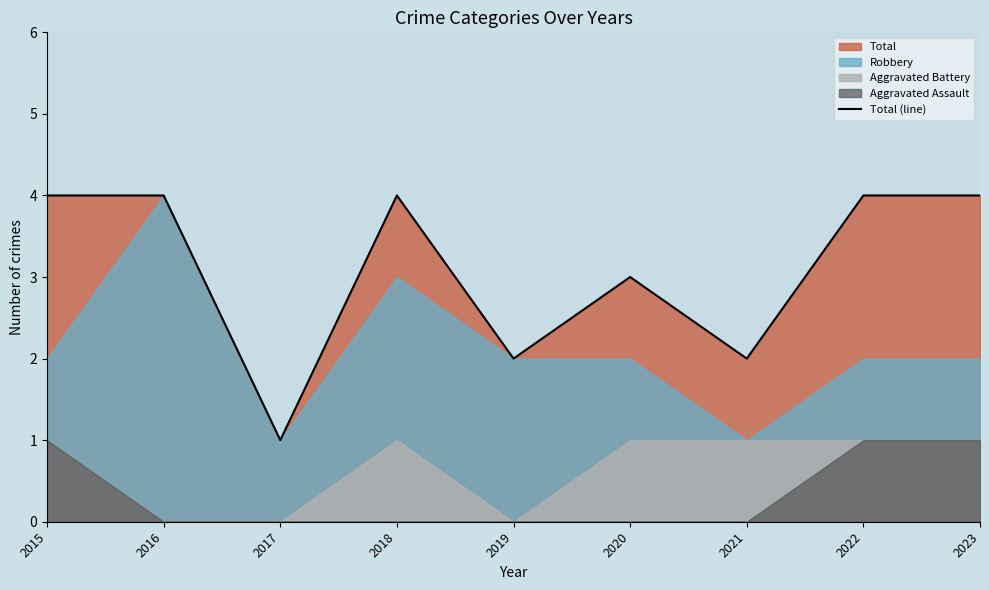

How many points are lower than both their immediate neighbors (excluding endpoints)?

3